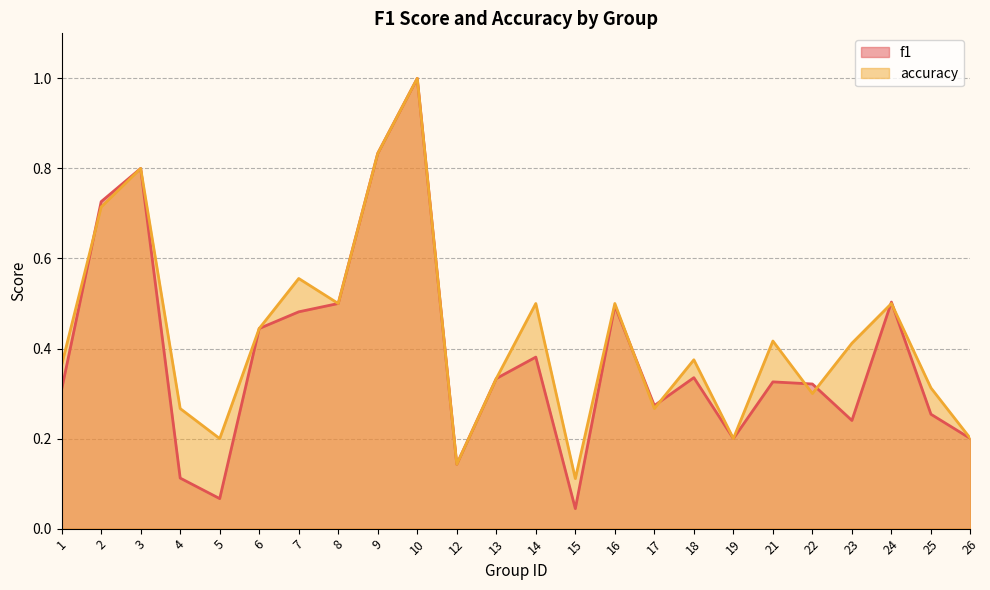

Is the value of f1 at 7 greater than the value of accuracy at 6?

Yes